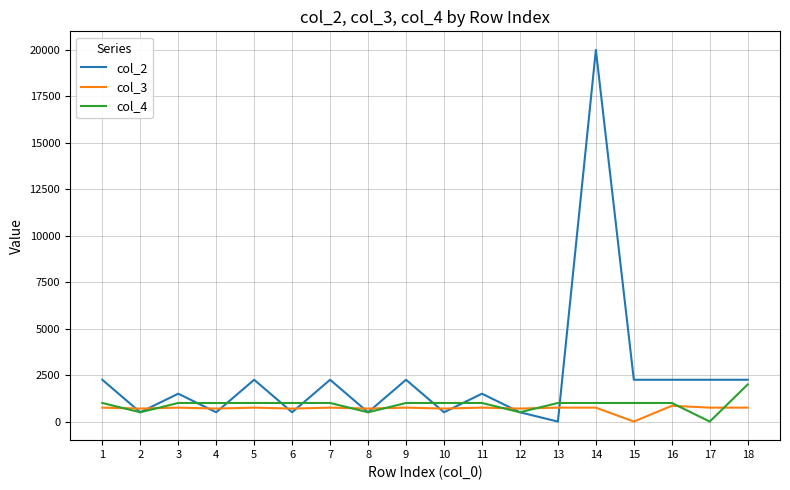

What is the difference between the highest and lowest values at 4?

500.0